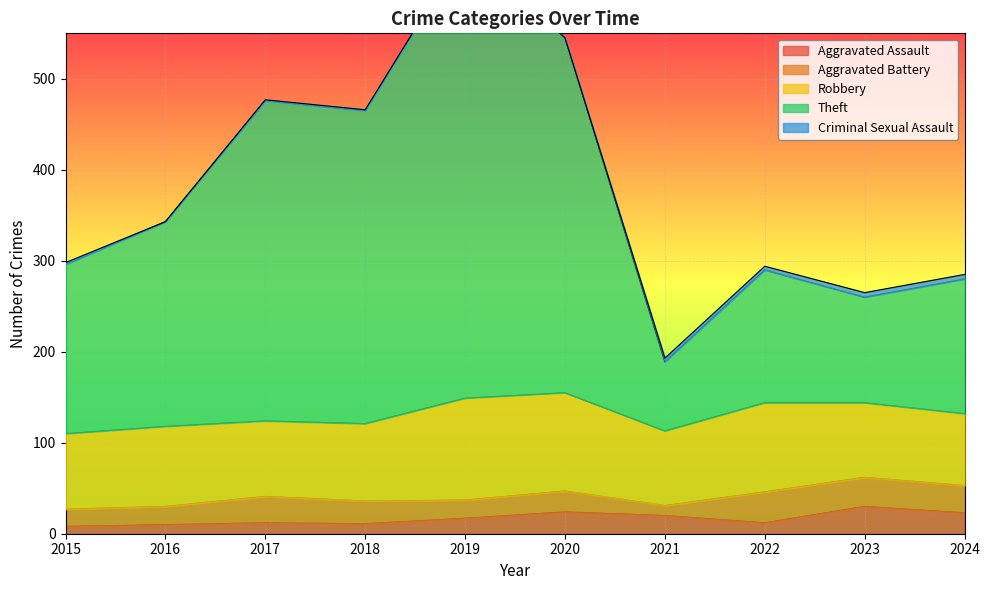

In Robbery, how many points are higher than both neighbors (excluding endpoints)?

3